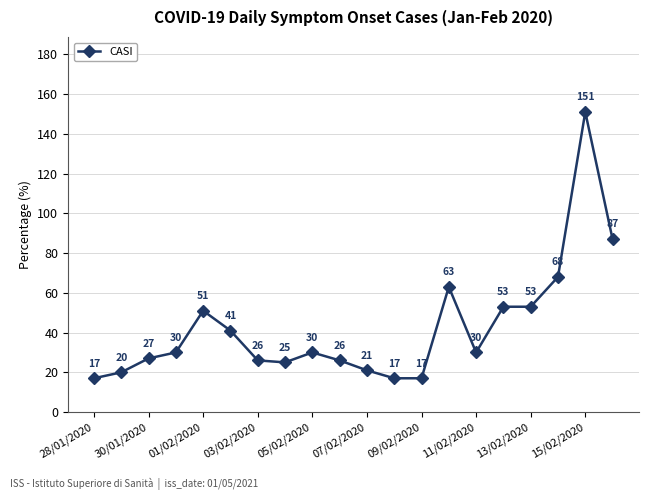

True or false: the data has more than 2 interior local peaks.

True